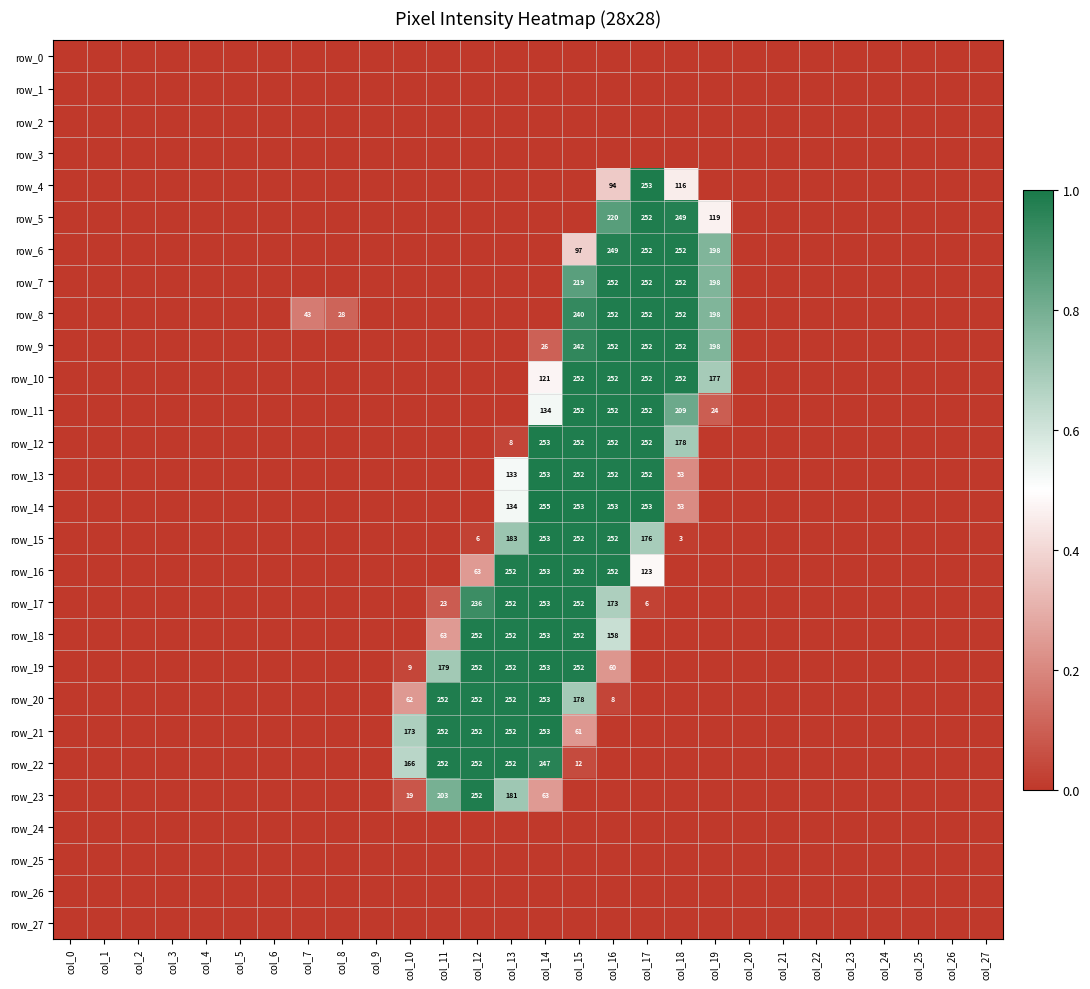

At how many categories does at least one series exceed 0?

12